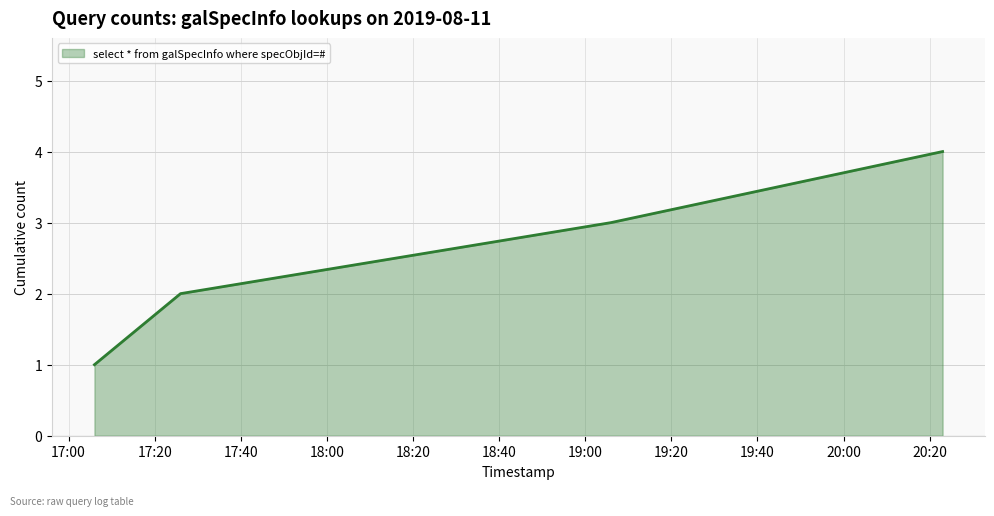

True or false: there are more than 1 points higher than both neighbors.

False